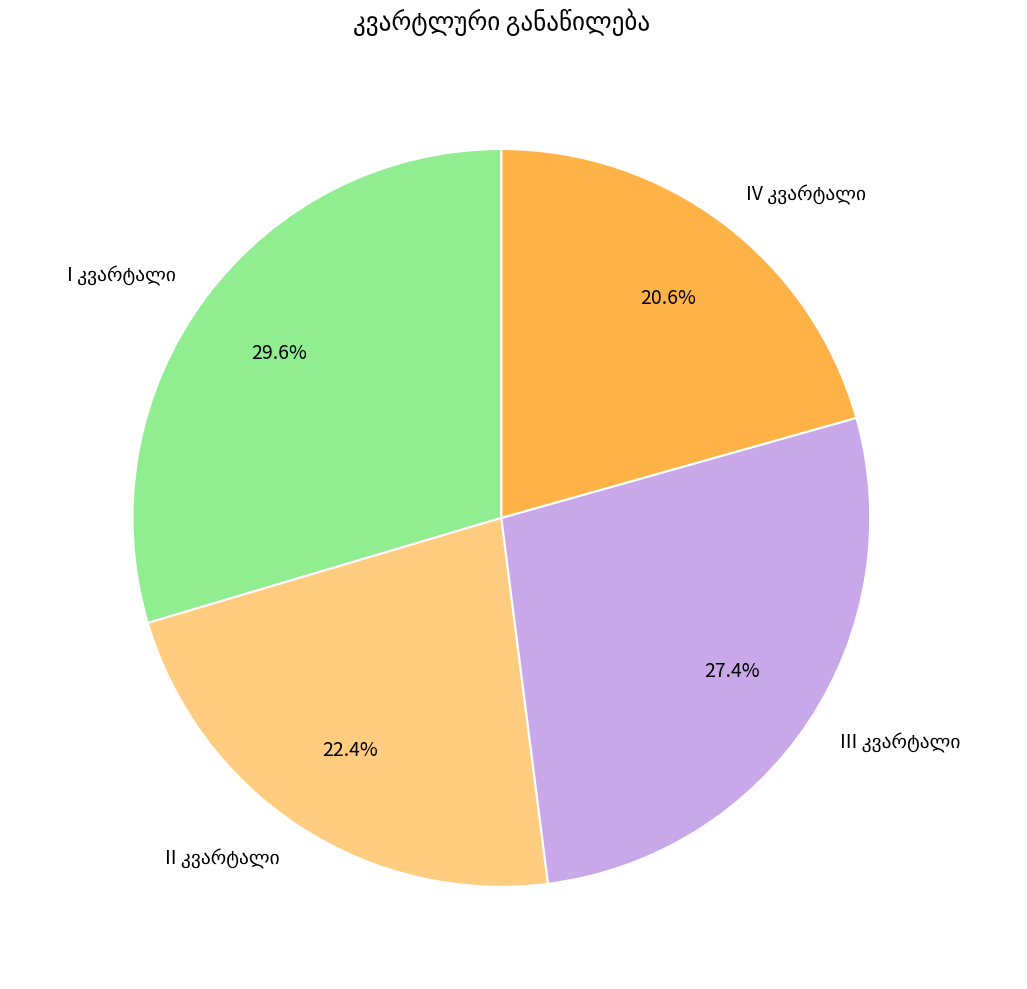

Is there a majority slice in this chart?

No